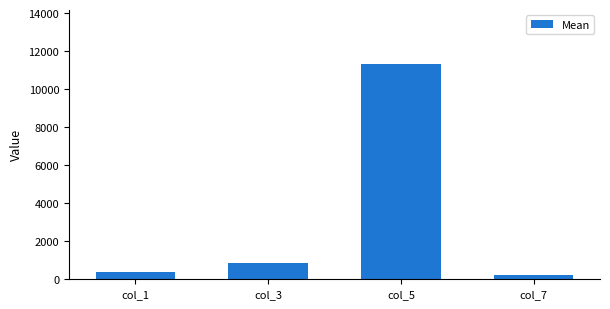

How many values are below 836?

2